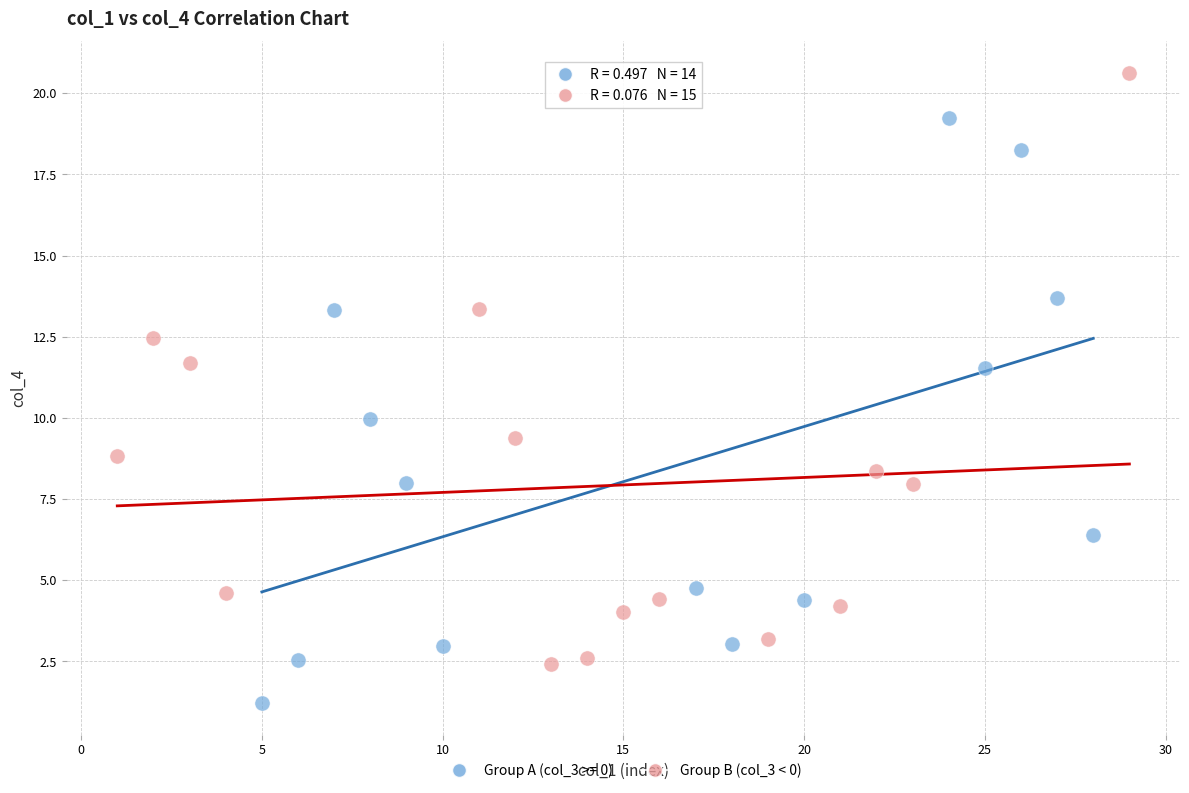

Which series reaches the maximum Y coordinate?

Group B (col_3 < 0)